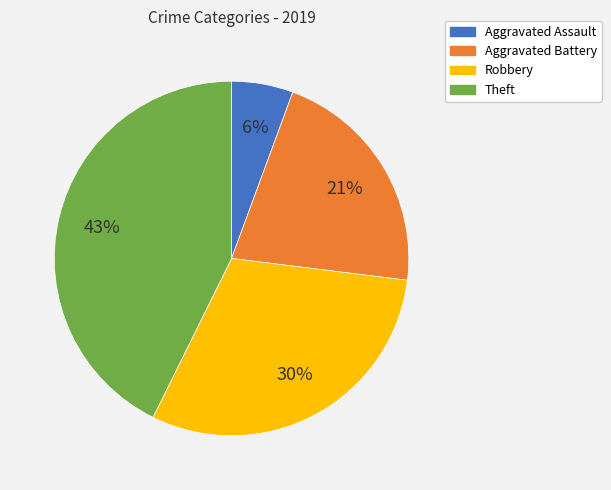

How many segments does this pie chart have?

4